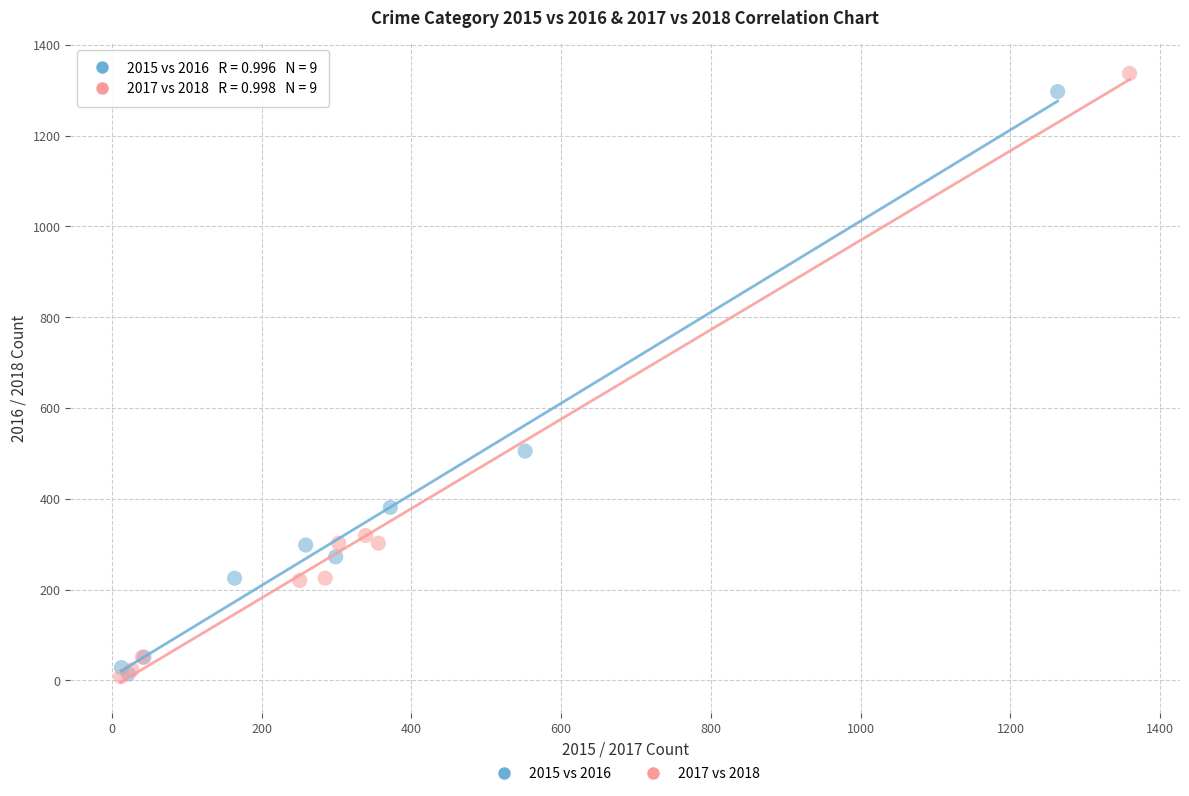

What are all the series names shown in the legend?

2015 vs 2016, 2017 vs 2018